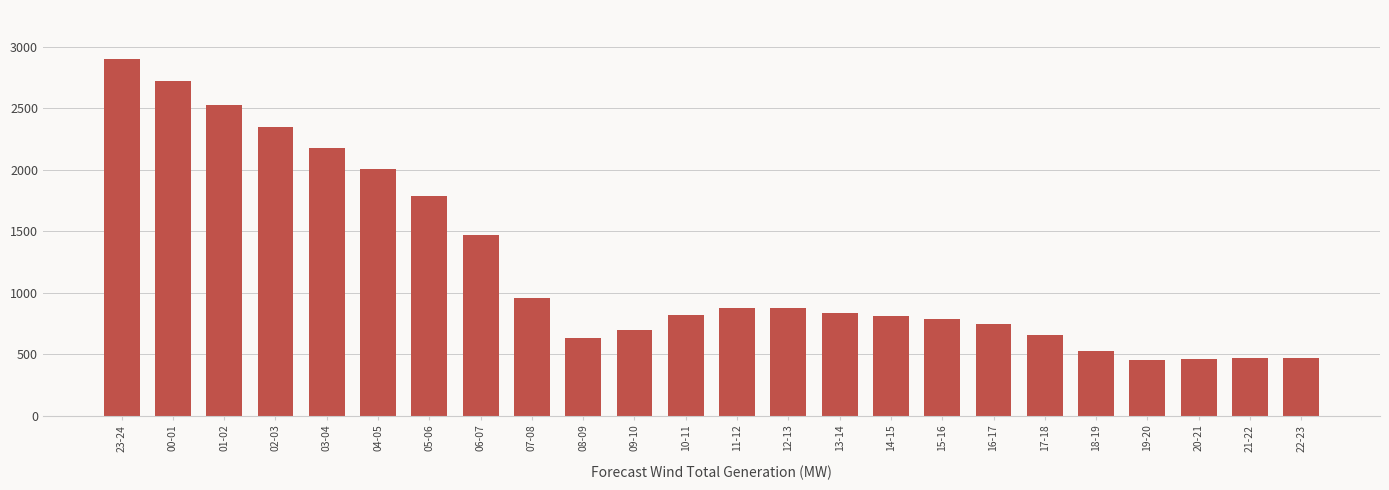

Which has a higher value, 17-18 or 22-23?

17-18